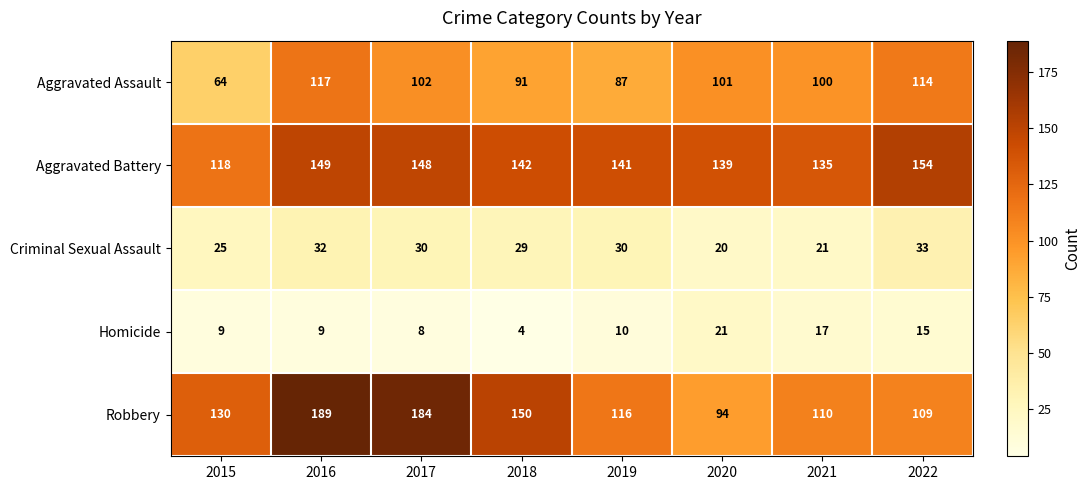

What is the total value across all series at 2021?

383